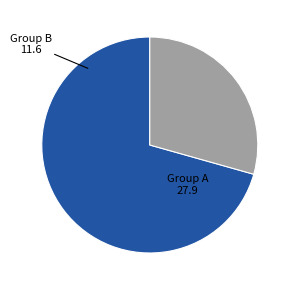

Does any single category account for the majority?

Yes